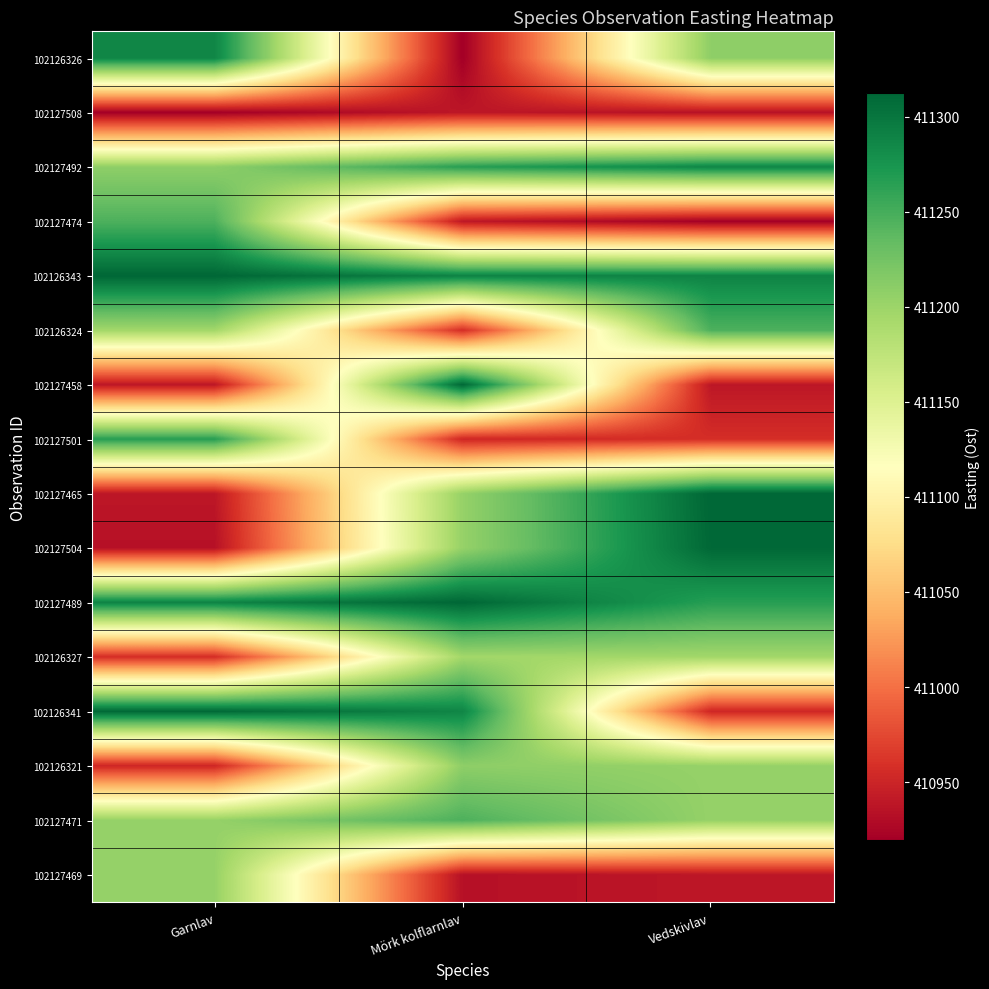

At which category is the sum across all series the highest?

Garnlav